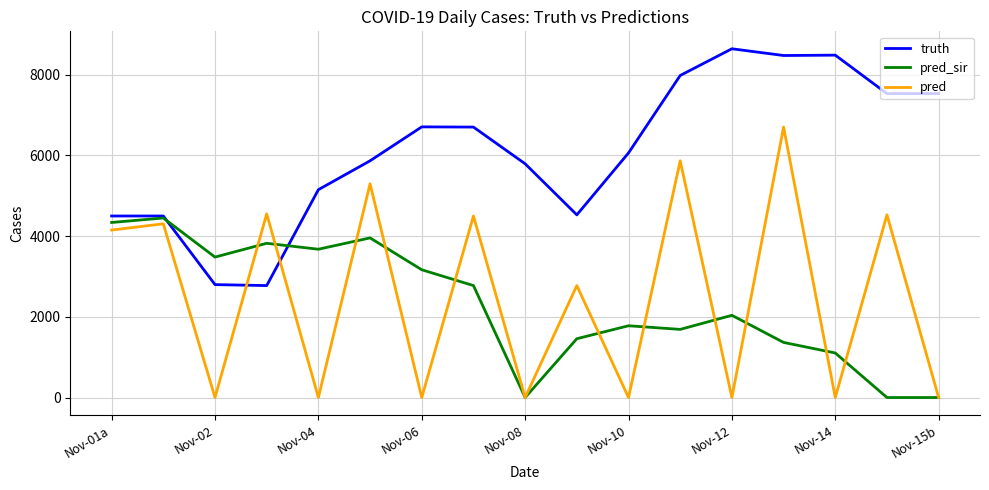

True or false: truth and pred intersect in this chart.

True